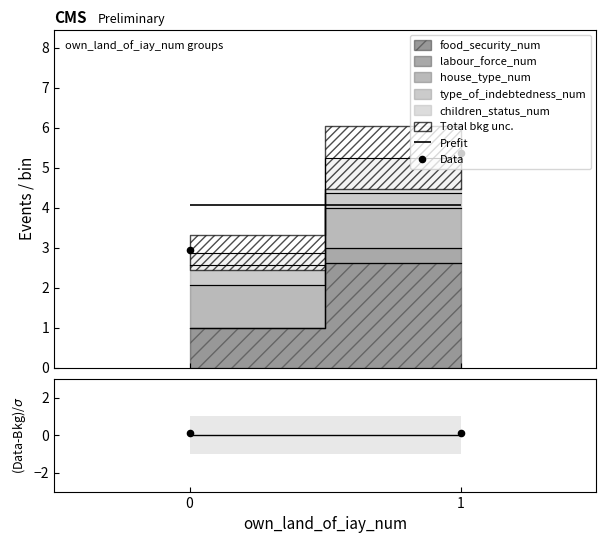

What is the ratio of the value at 0 to the value at 1?

0.5